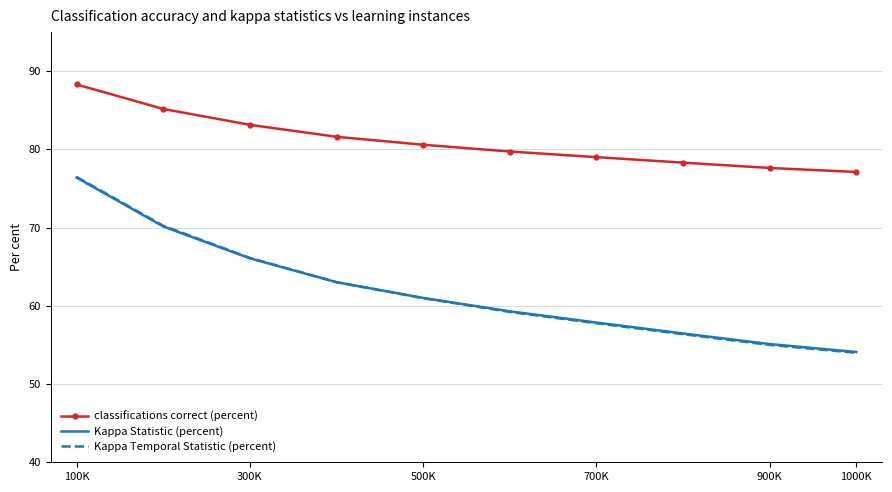

What is the greatest value displayed?

88.3